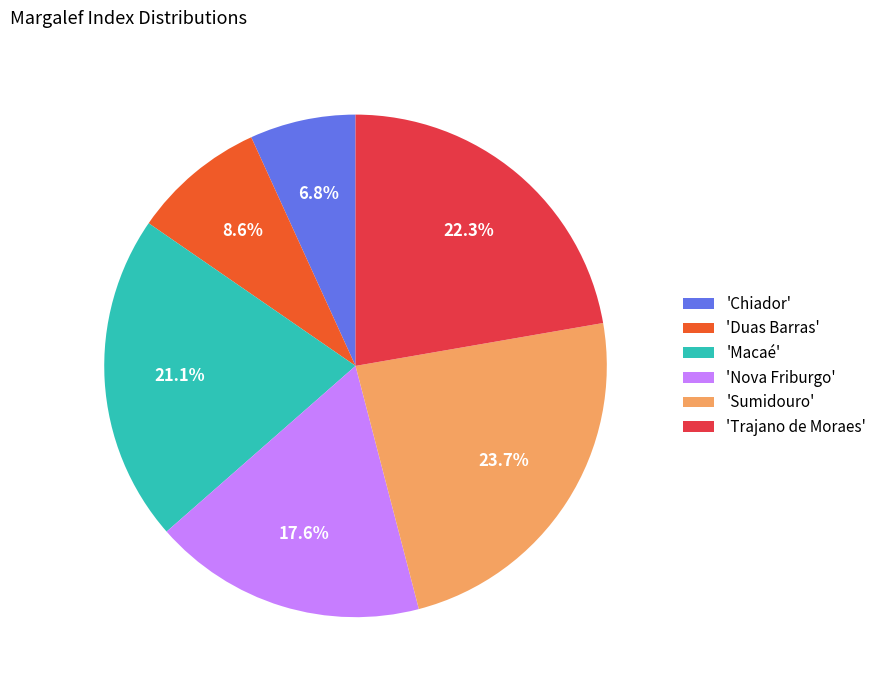

Does any single category account for the majority?

No